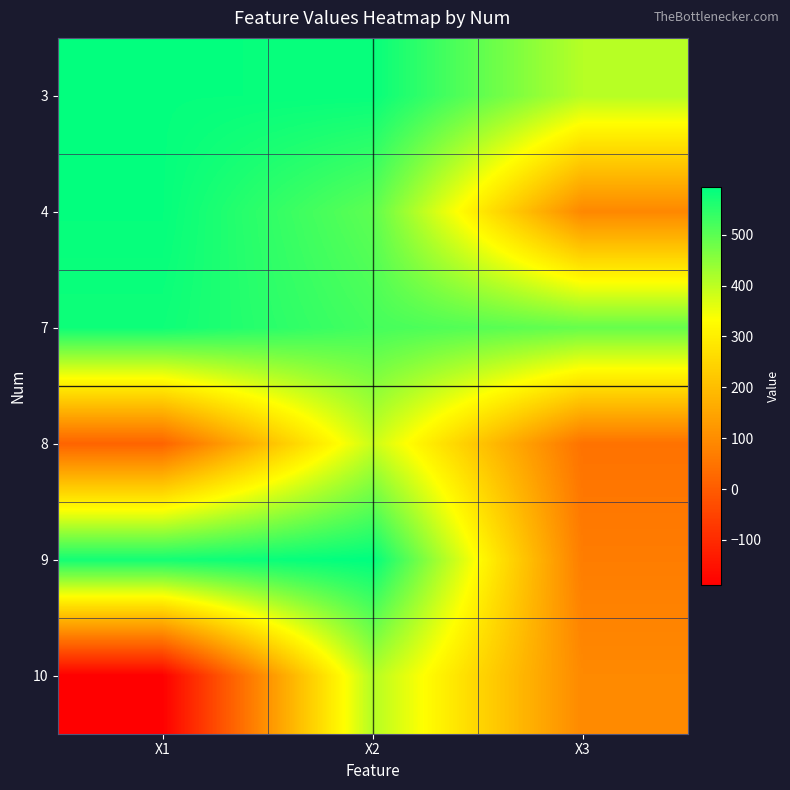

What is the minimum value shown in the chart?

-188.1